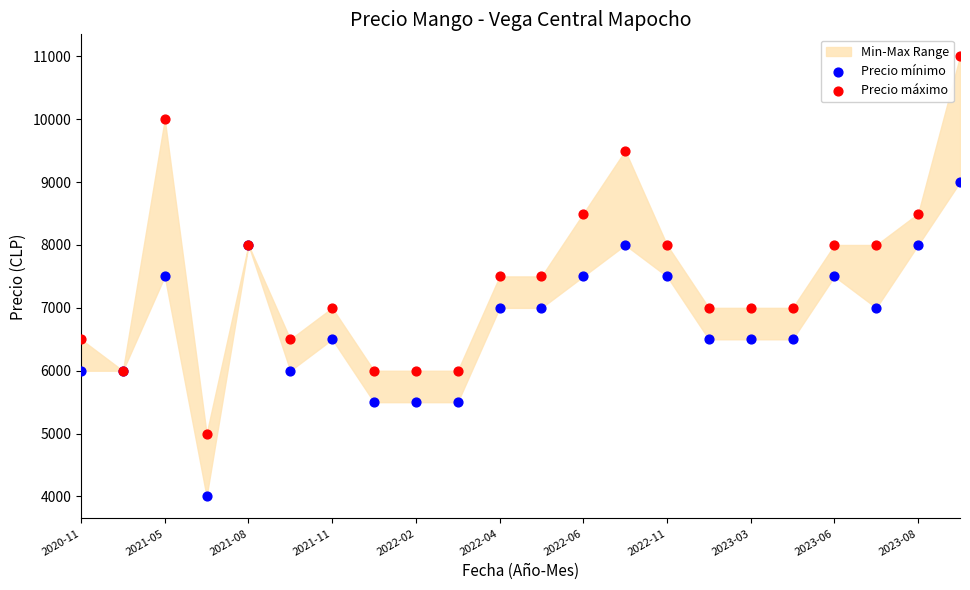

Which series contains the highest Y value?

Precio máximo